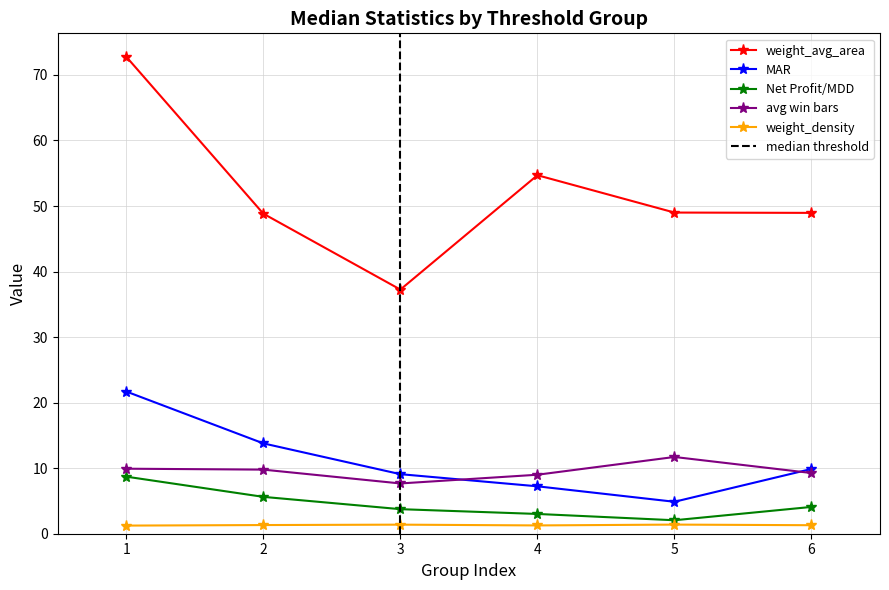

What is the sum of the weight_avg_area values at 3 and 4?

91.9